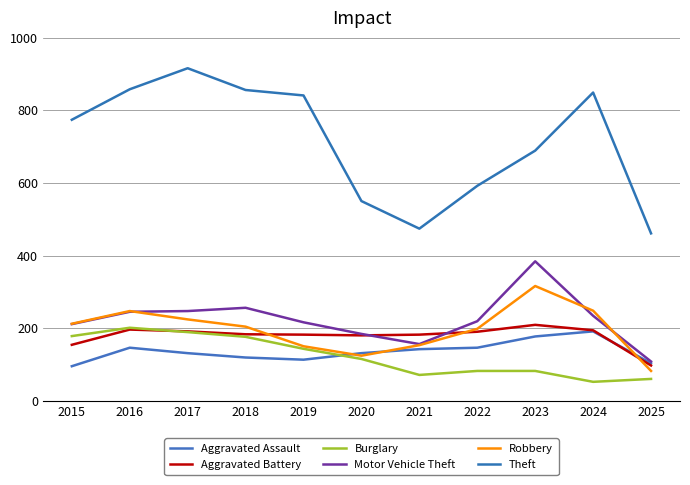

What is the total value across all series at 2018?

1794